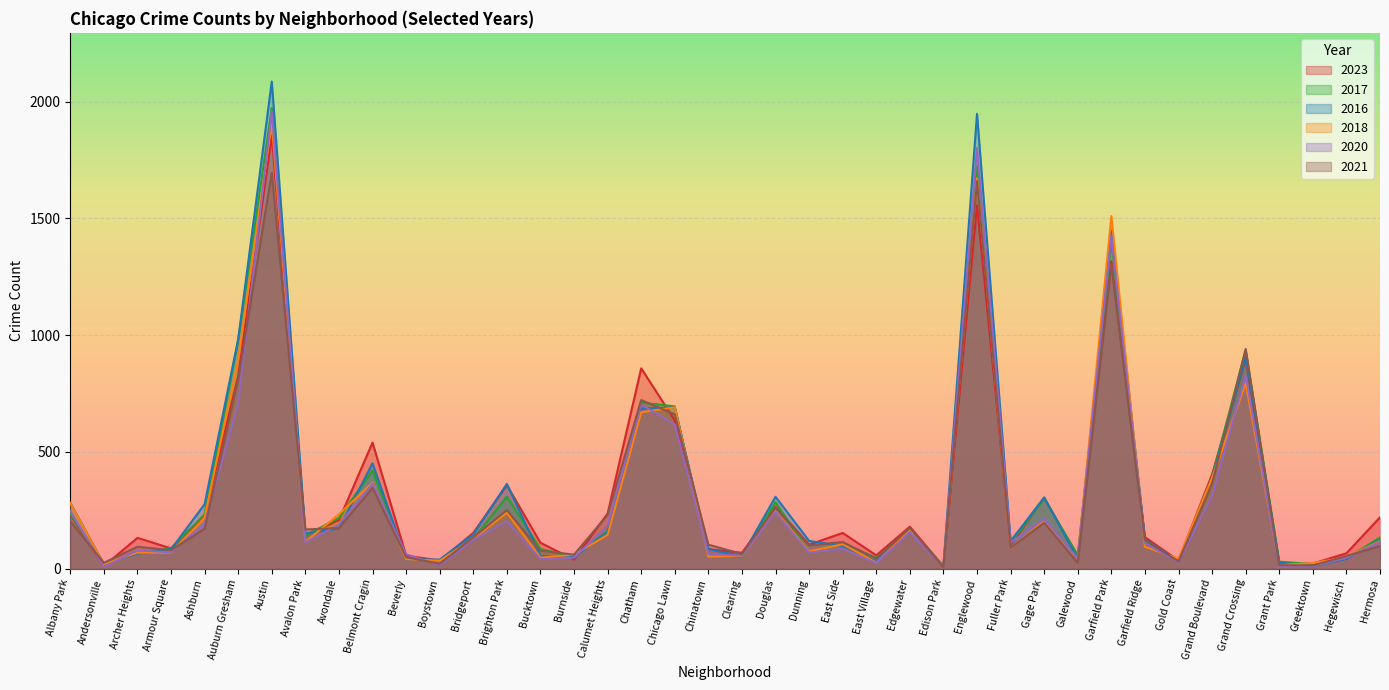

At which label does 2023 first exceed 153?

Albany Park